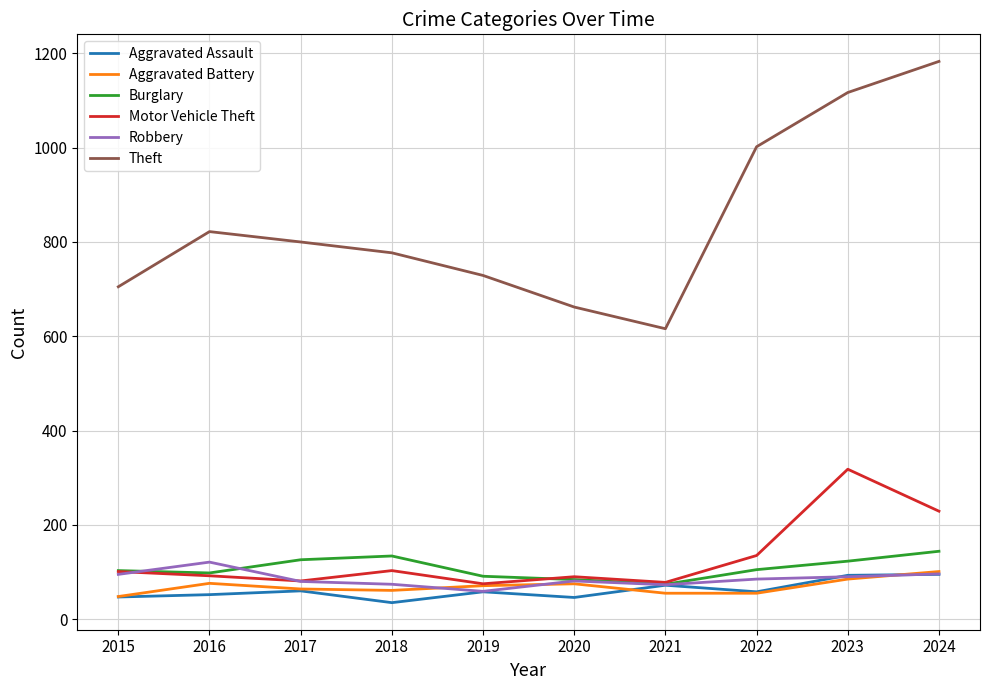

True or false: Theft and Aggravated Assault cross at least once.

False